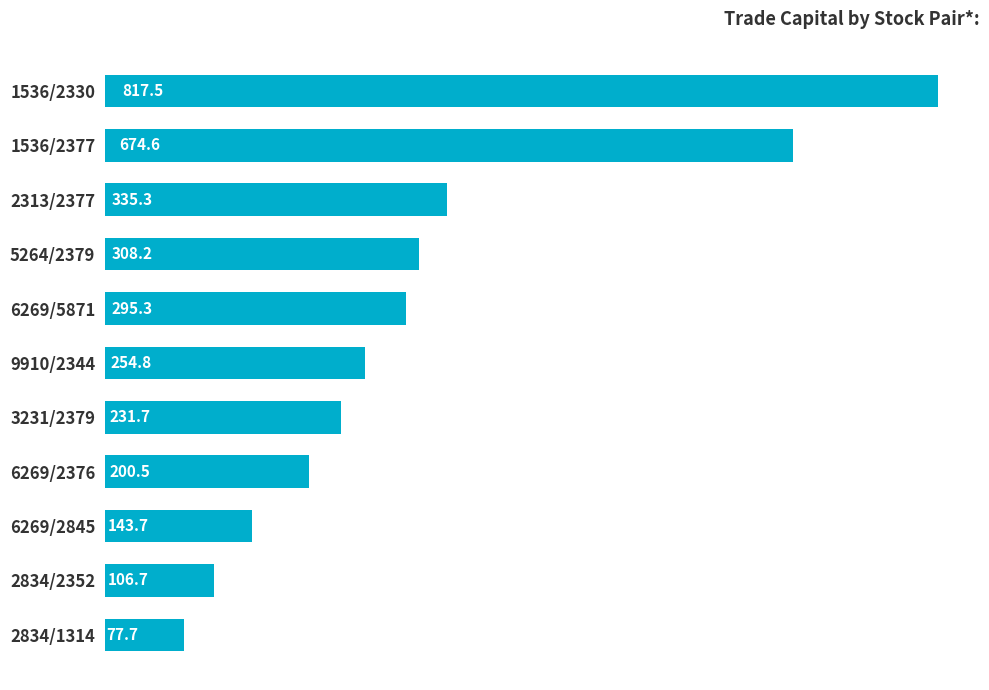

What is the difference between the maximum and minimum values?

739.9